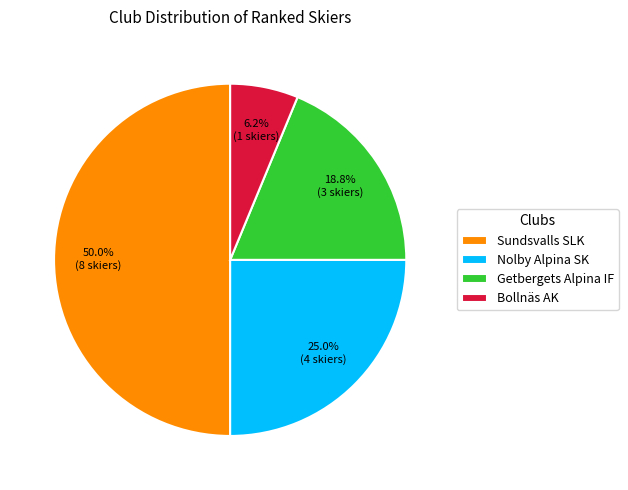

Count the number of slices in the pie.

4